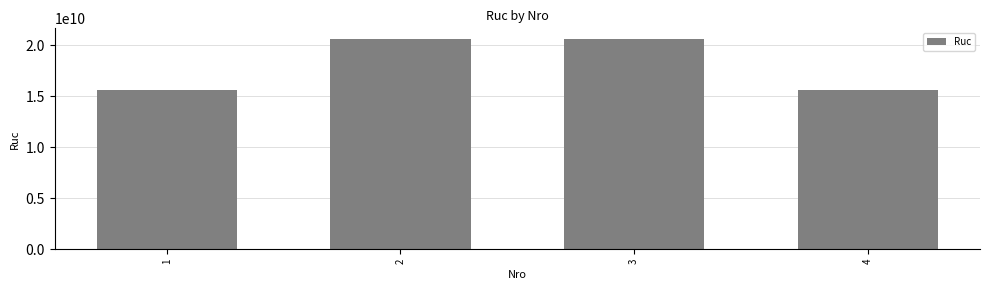

What is the change in value from 2 to 4?

-4999031822